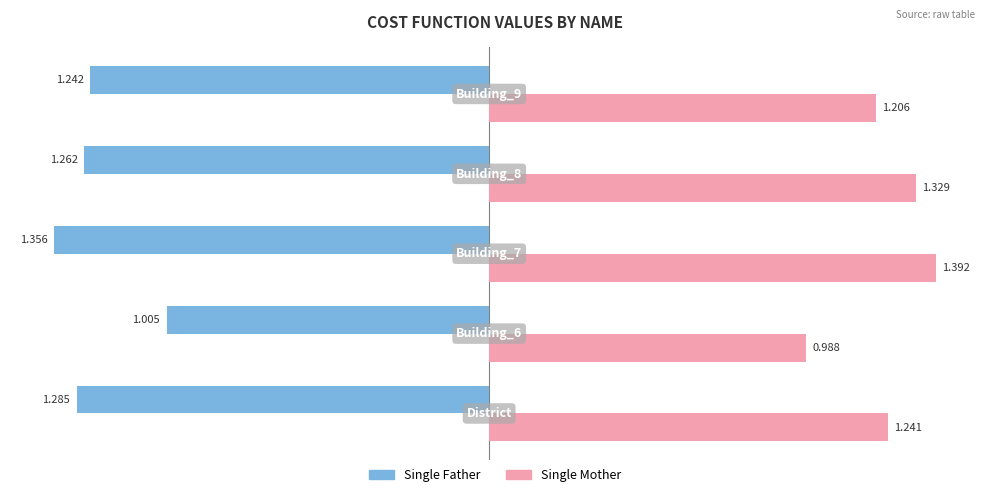

Rank the series by their average value, from lowest to highest.

Single Father, Single Mother